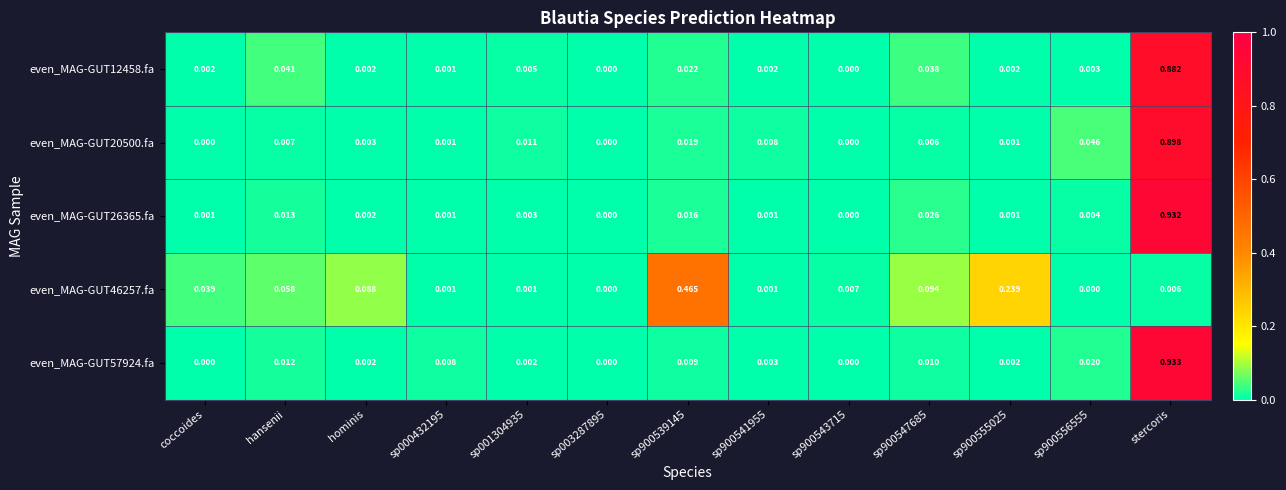

At which category does the chart reach its peak across all series?

stercoris